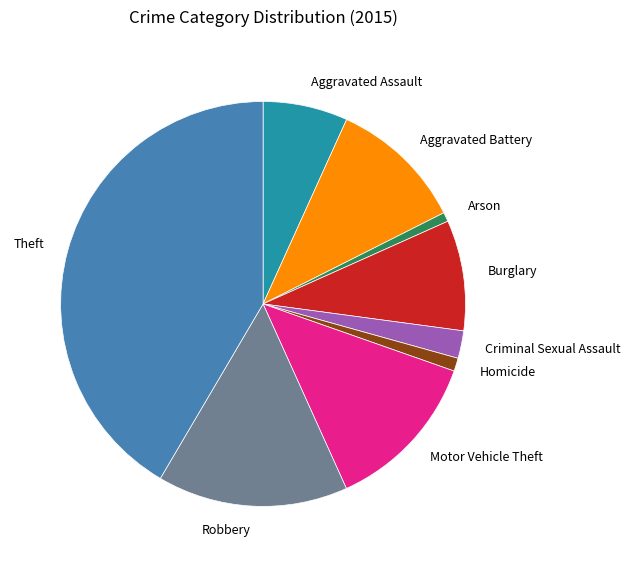

What is the ratio of the value at Motor Vehicle Theft to the value at Robbery?

0.8